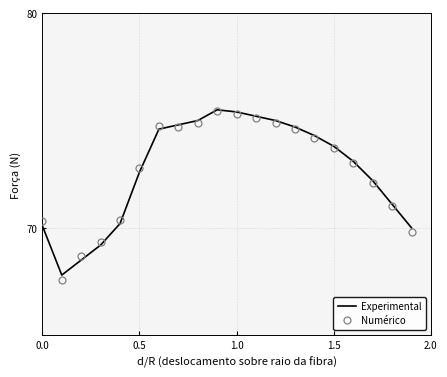

What is the lowest value of the Experimental series?

67.8